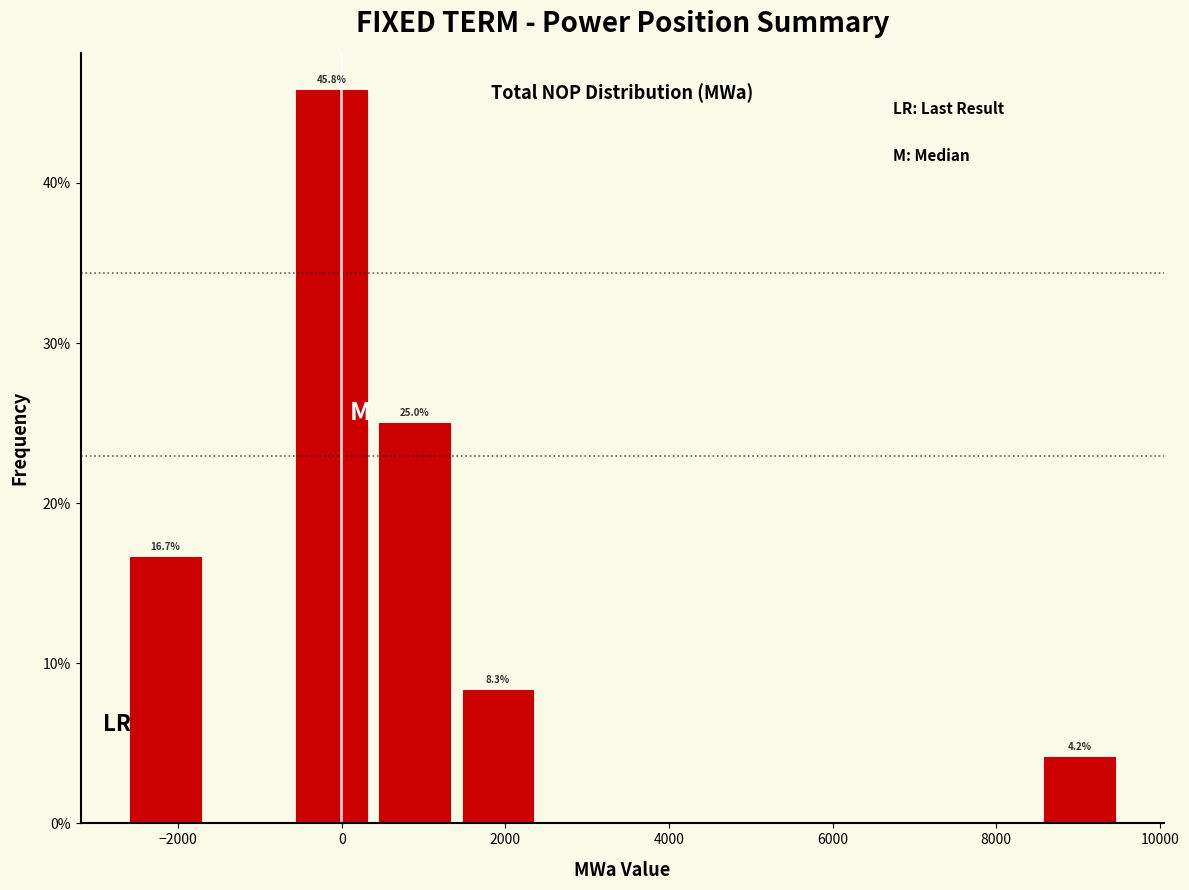

Over which range of the x-axis is the bar tallest?

-600 to 400